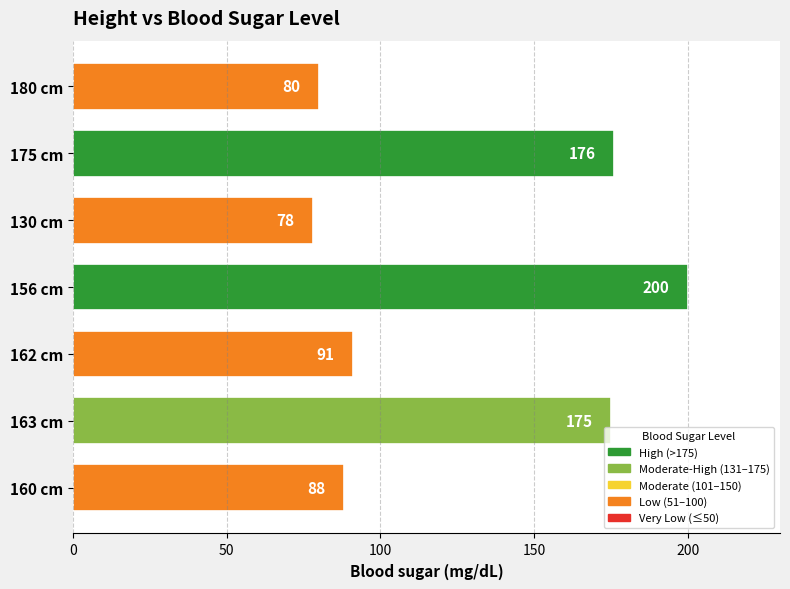

What is the value of the 3rd bar from the top?

78